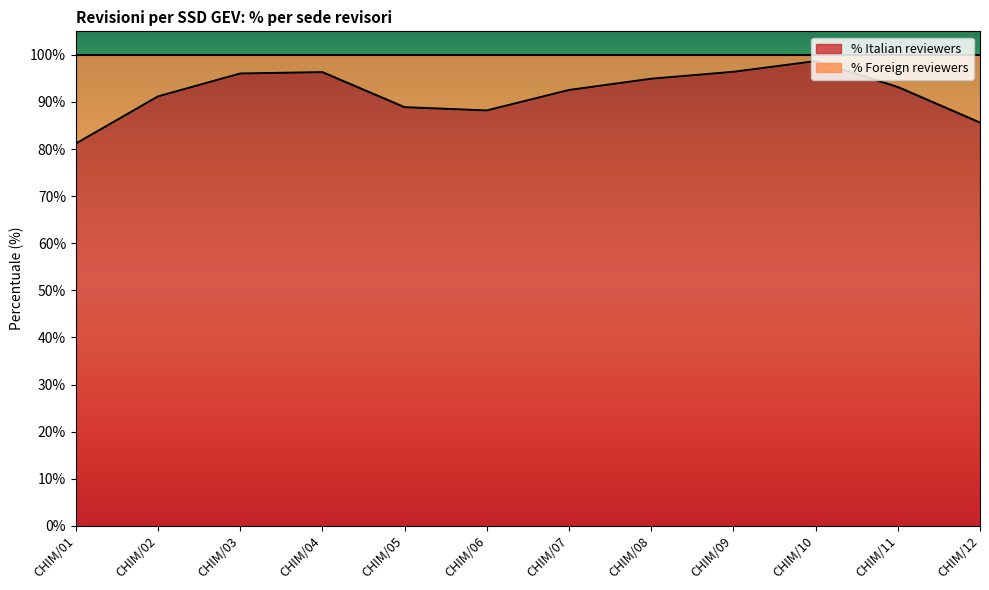

What is the sum of the values at CHIM/06 and CHIM/05?

177.1